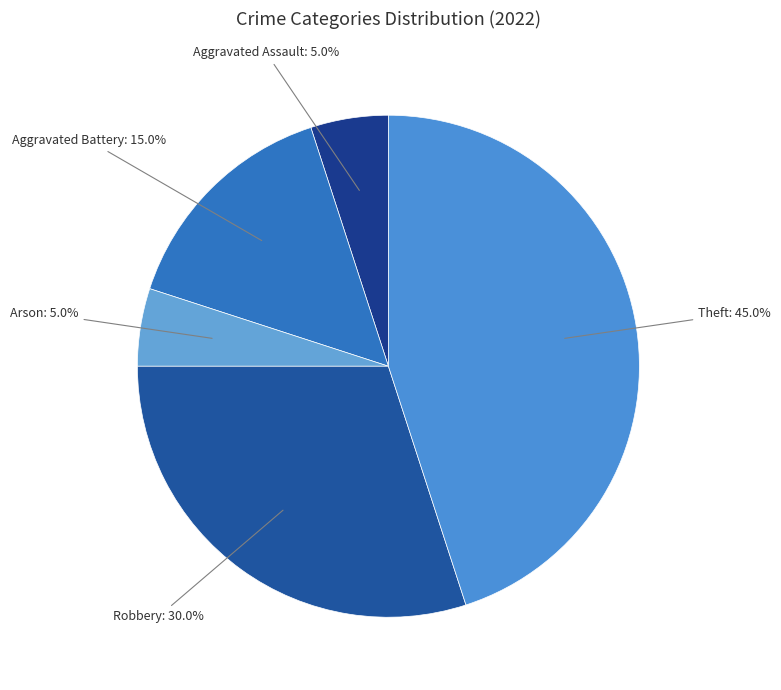

Count the number of slices in the pie.

5